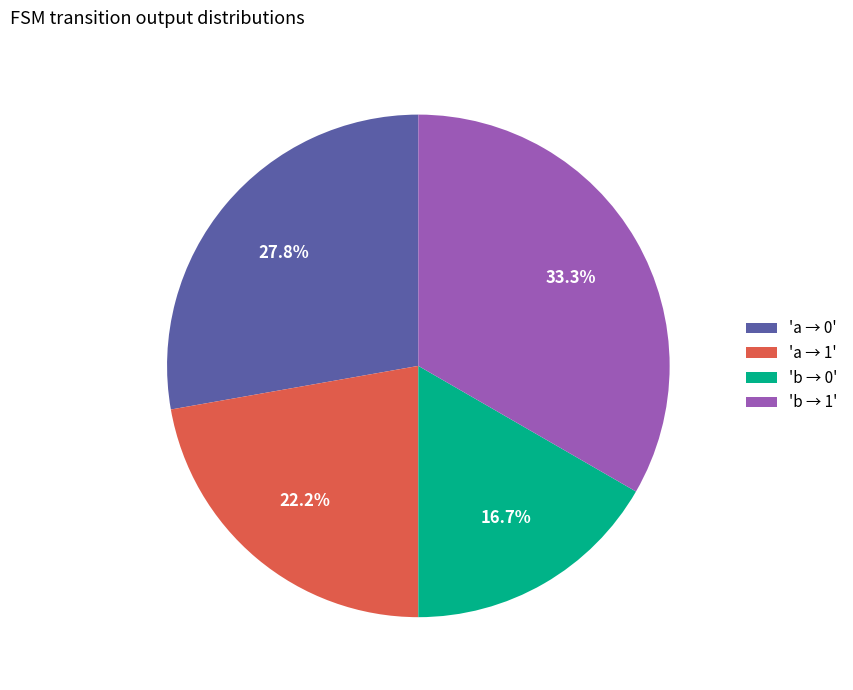

Does 'b → 1' represent more than half of the total?

No